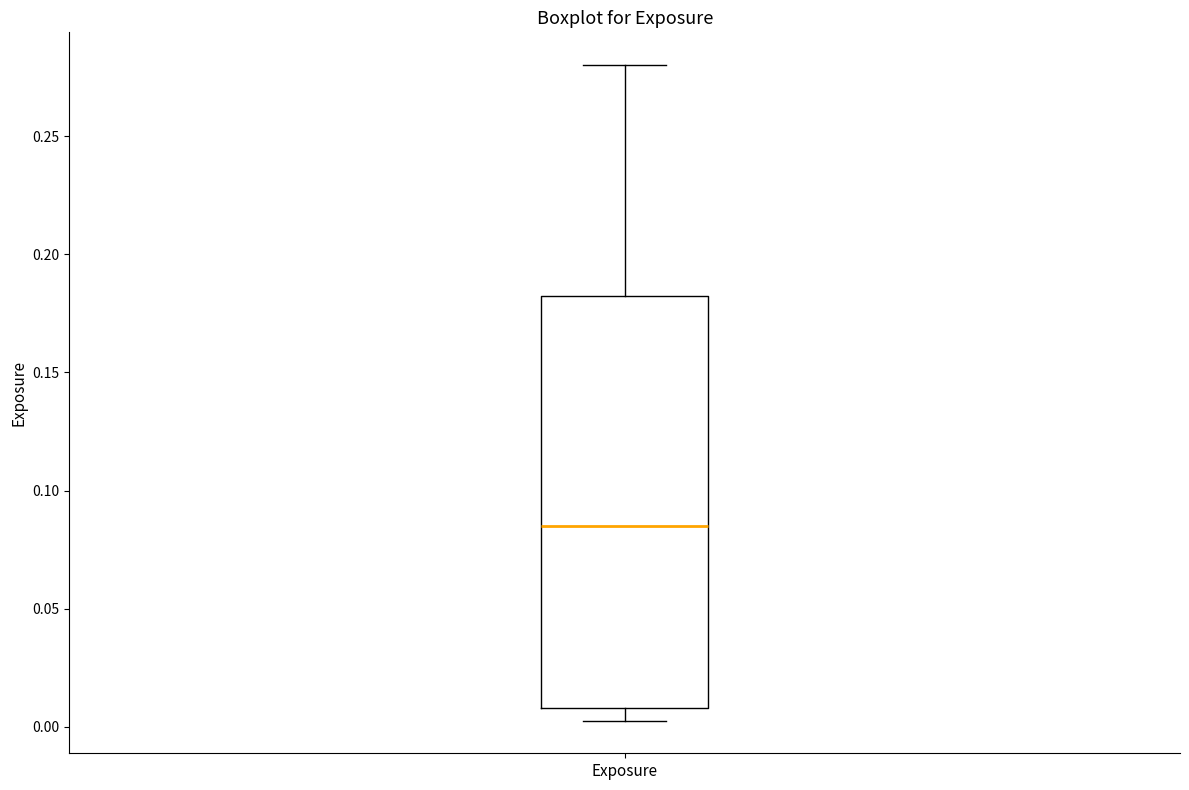

Where does the upper whisker of the box for Exposure end on the y-axis? The values are not printed on the chart, so give them approximately, as read against the axis.

0.280